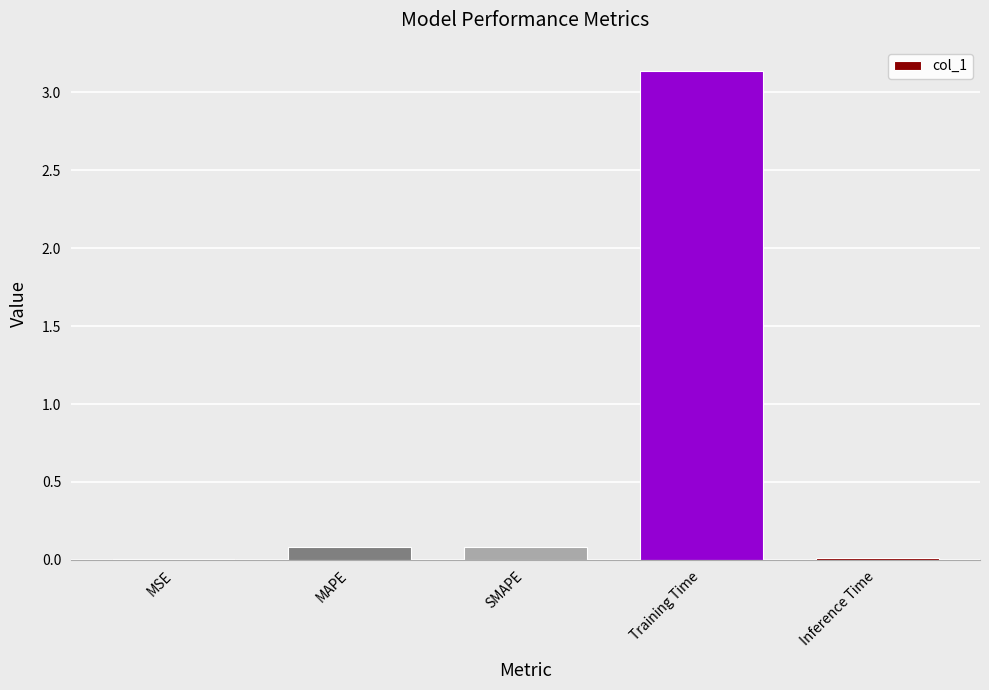

Which category has the highest value across all series?

Training Time